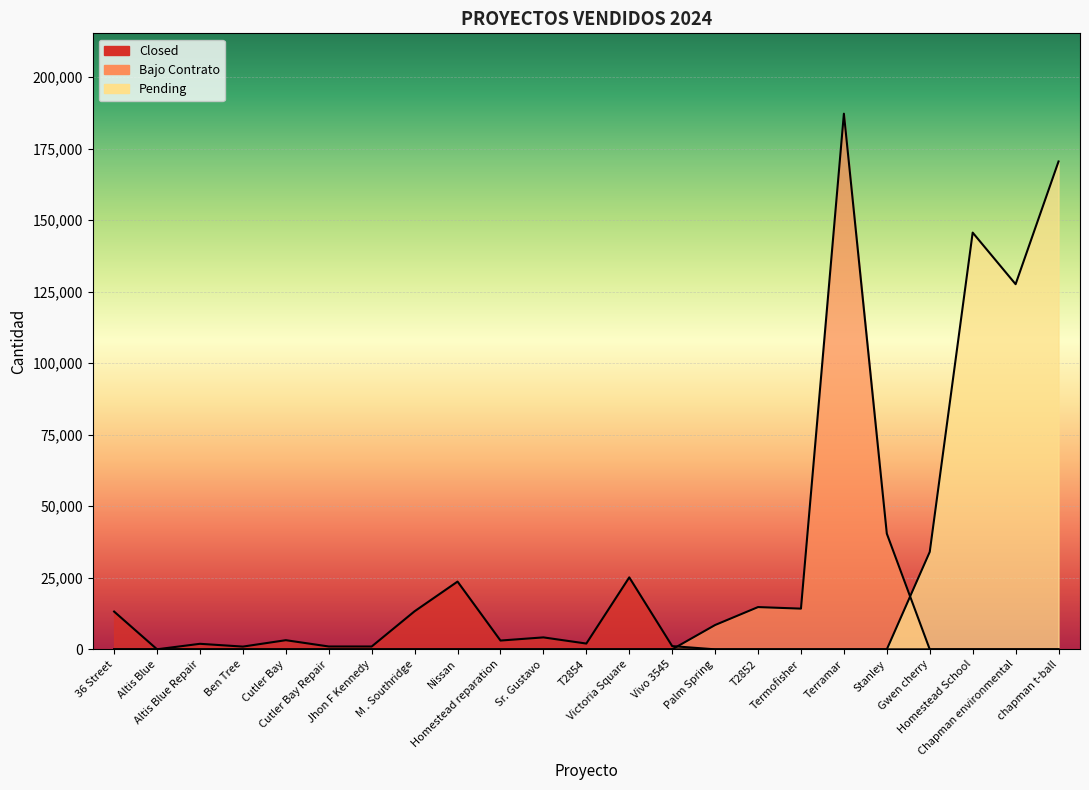

True or false: the data shows 19287.0 at T2852.

False